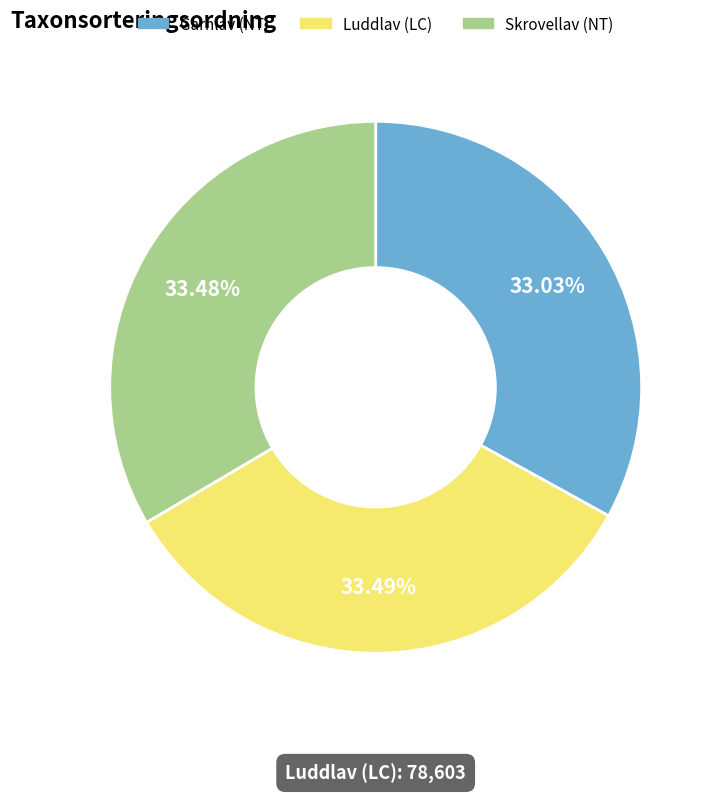

What percentage do Luddlav (LC) and Skrovellav (NT) together represent?

67.0%